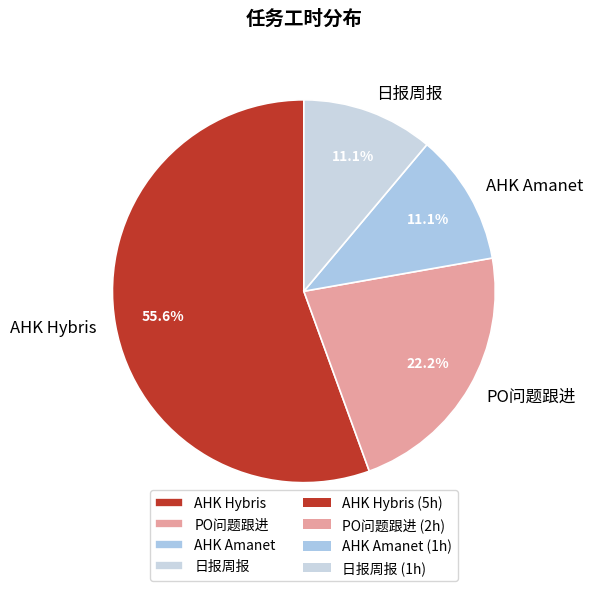

Is there a majority slice in this chart?

Yes